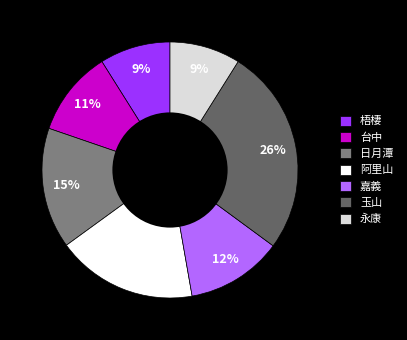

How many slices are in this pie chart?

7